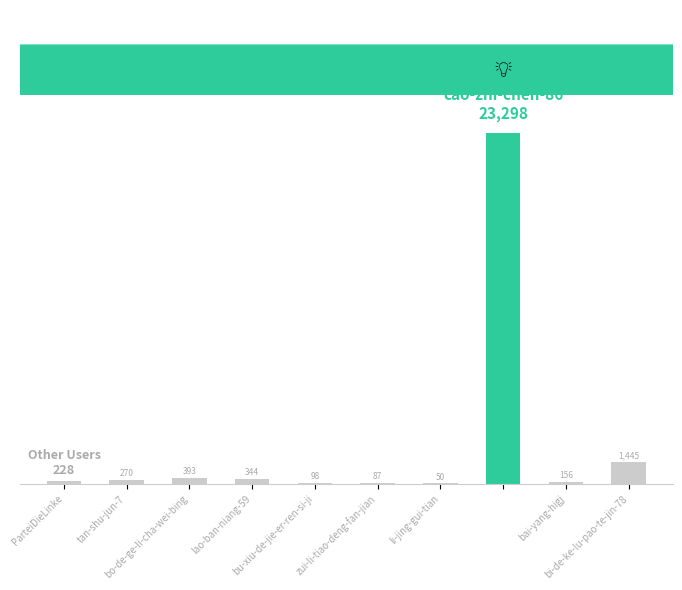

How many distinct data groups are displayed?

1